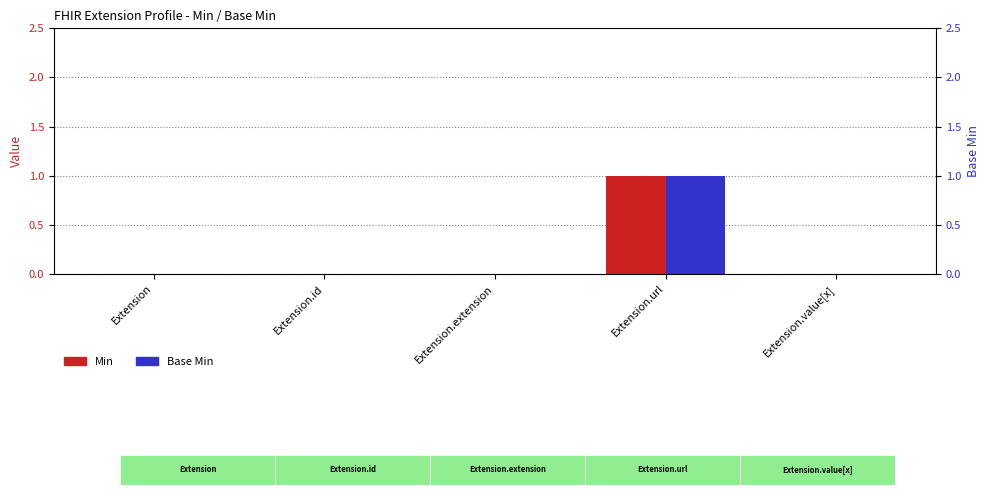

The Min series shows 0 at Extension.extension. True or false?

False